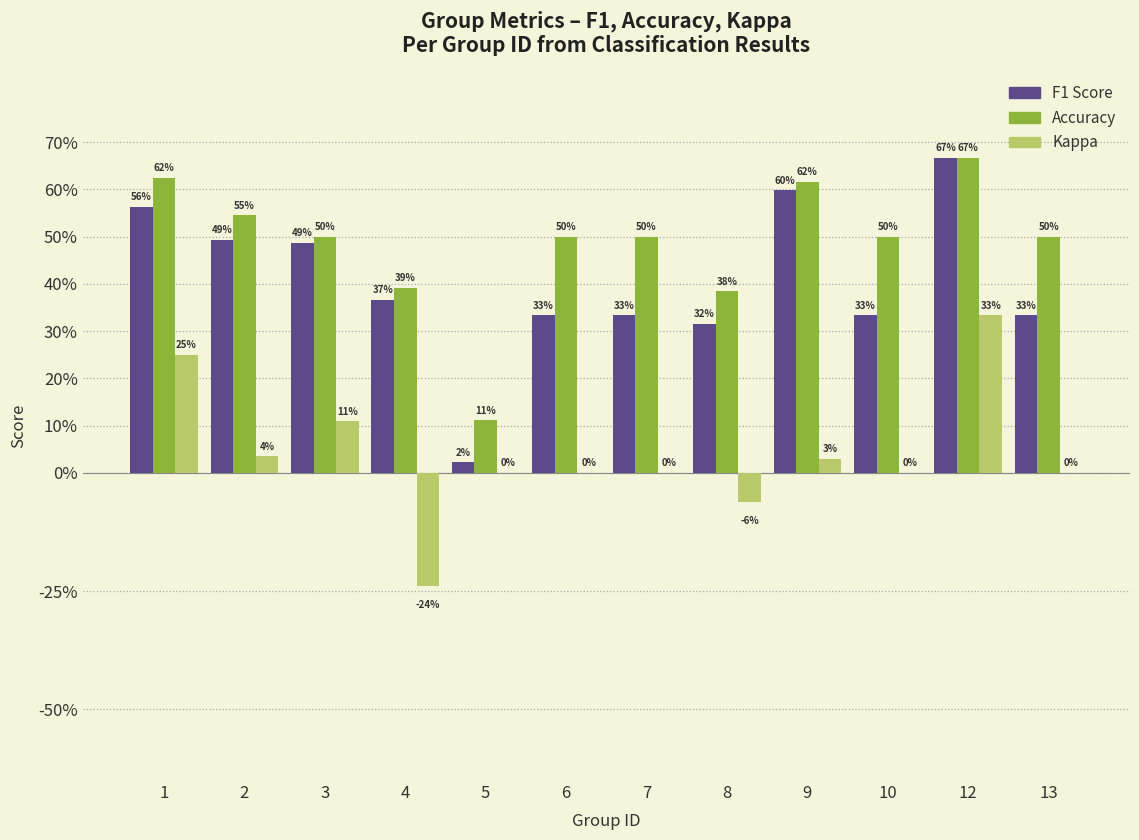

What are all the series names shown in the legend?

F1 Score, Accuracy, Kappa